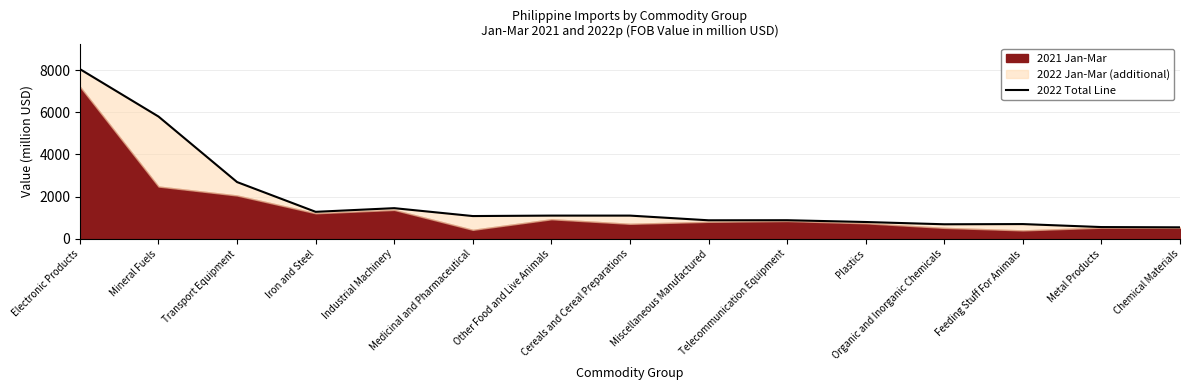

Where is the data nearest to the value 4295?

Mineral Fuels